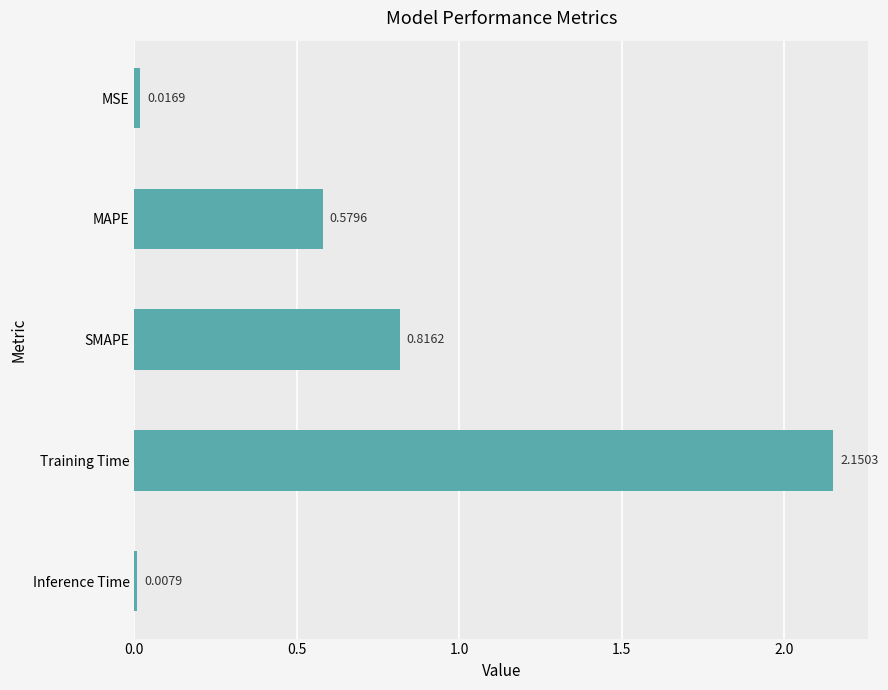

What is the label of the 4th bar from the bottom?

MAPE